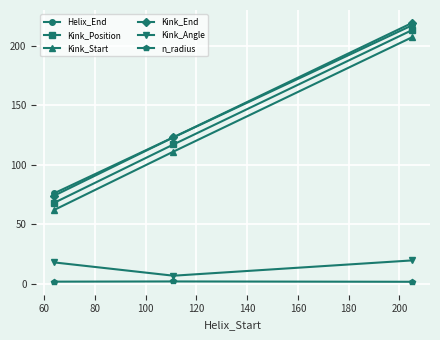

What is the value of the Kink_Start point at the 3rd from the left?

207.0